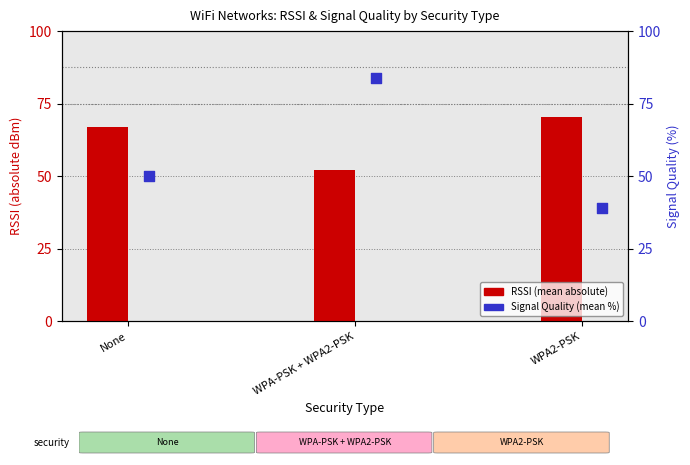

Which series contains the lowest Y value?

Signal Quality